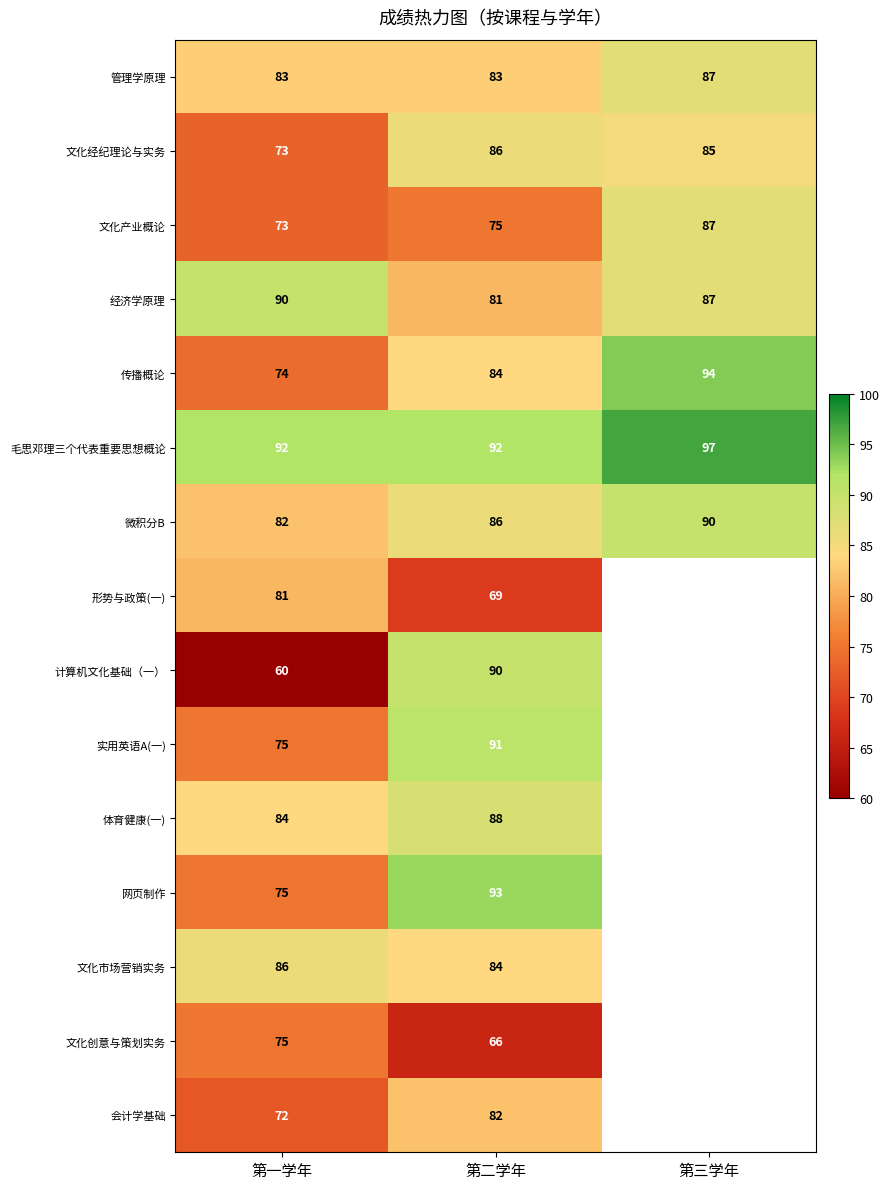

Which has a higher value, 第二学年 or 第三学年?

第三学年